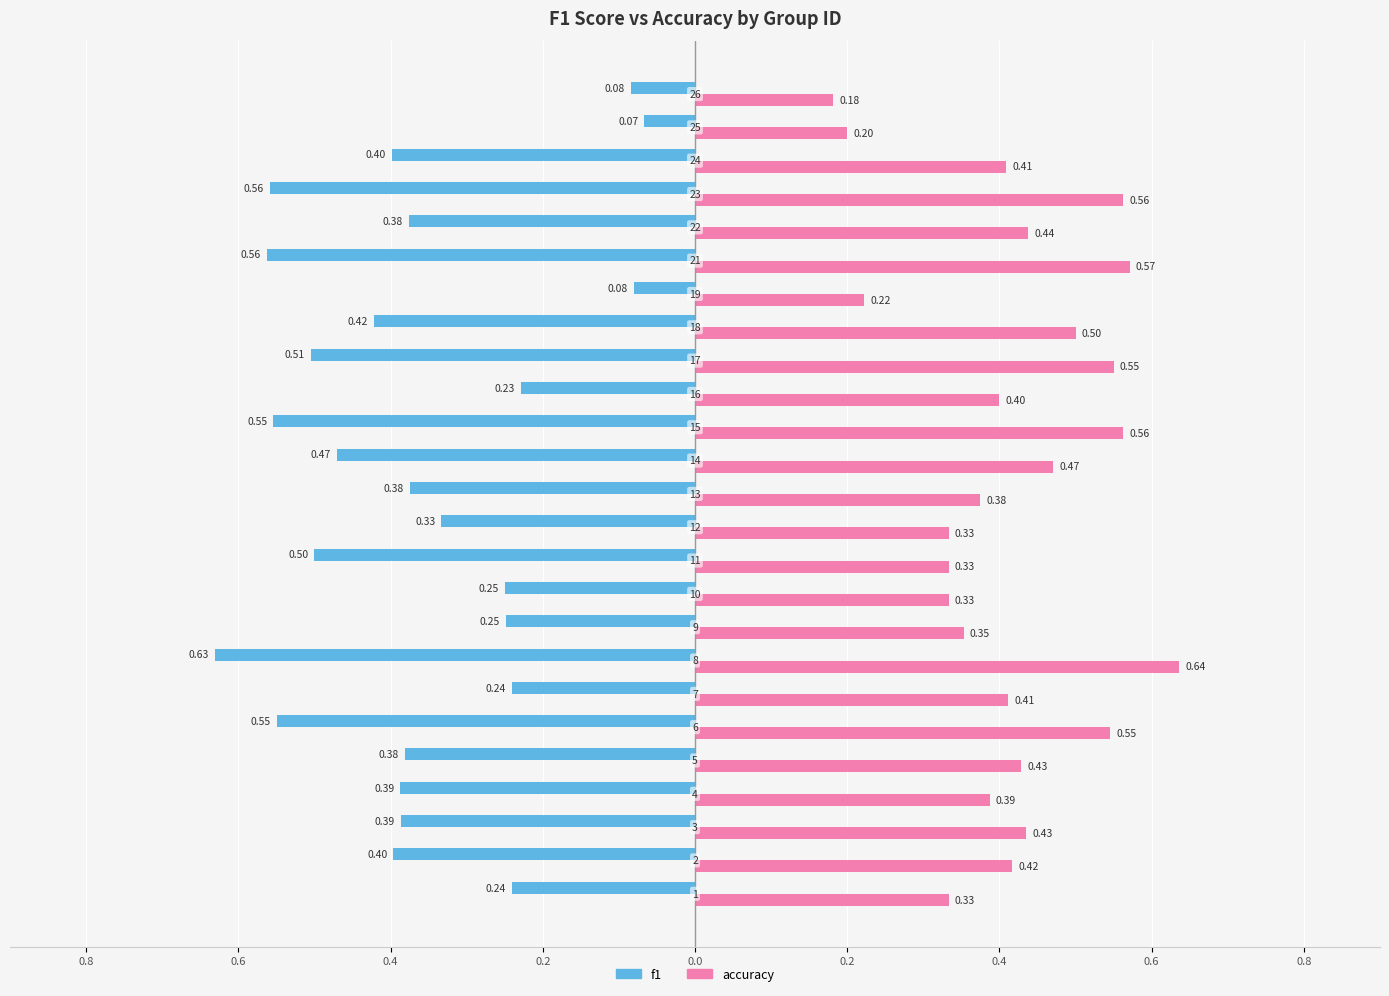

At which category is the sum across all series the highest?

8